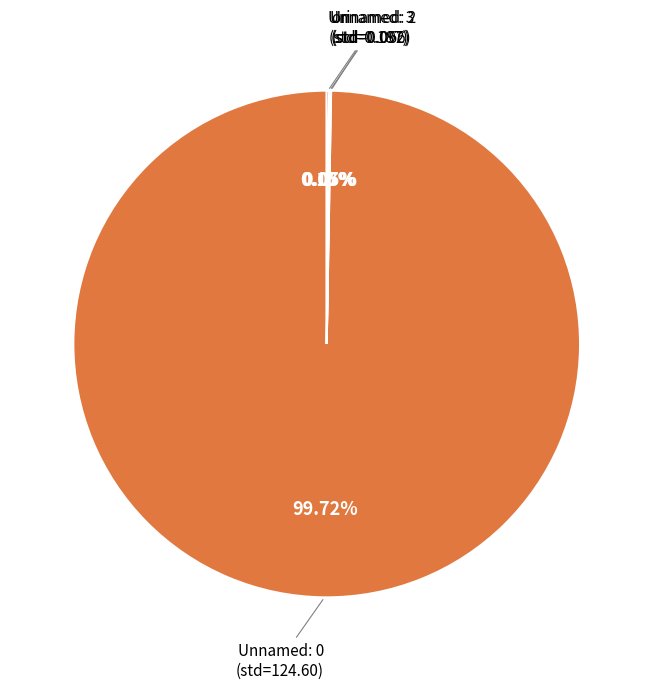

Does any single category account for the majority?

Yes